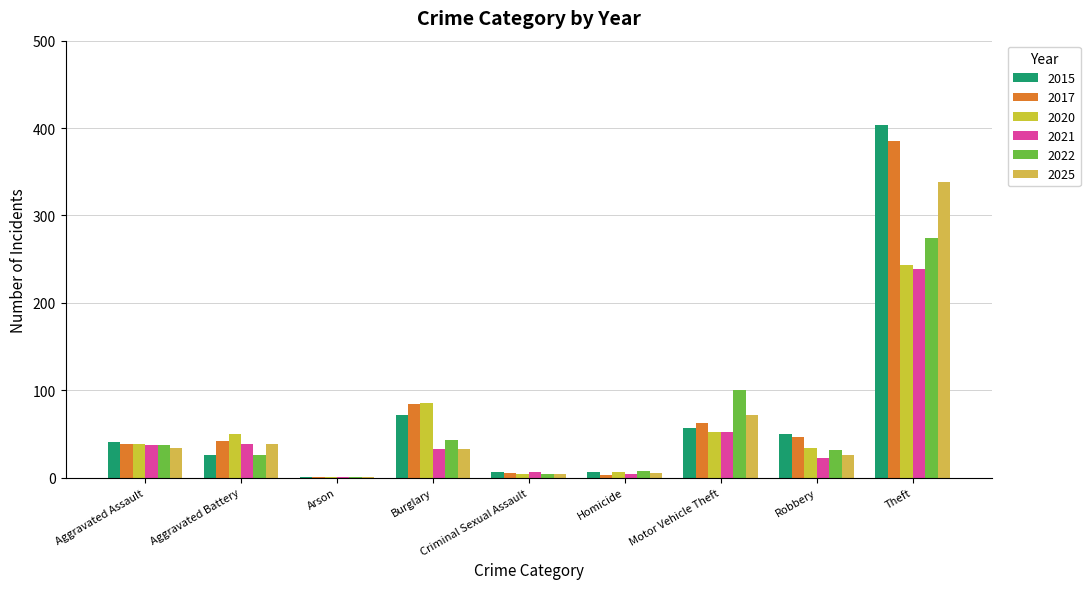

Which category has the lowest value across all series?

Arson